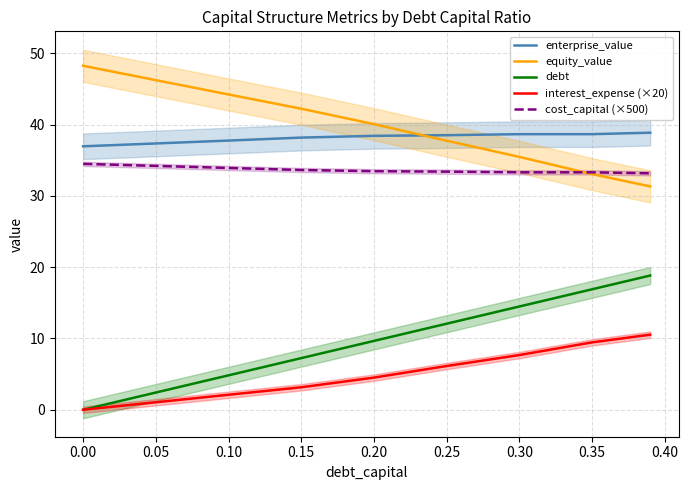

What is the minimum value for cost_capital (×500)?

33.2